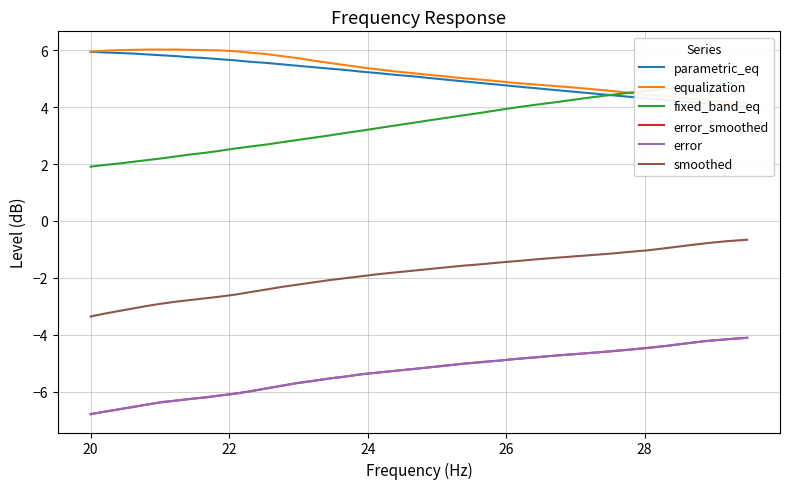

What is the lowest value of the error series?

-6.8